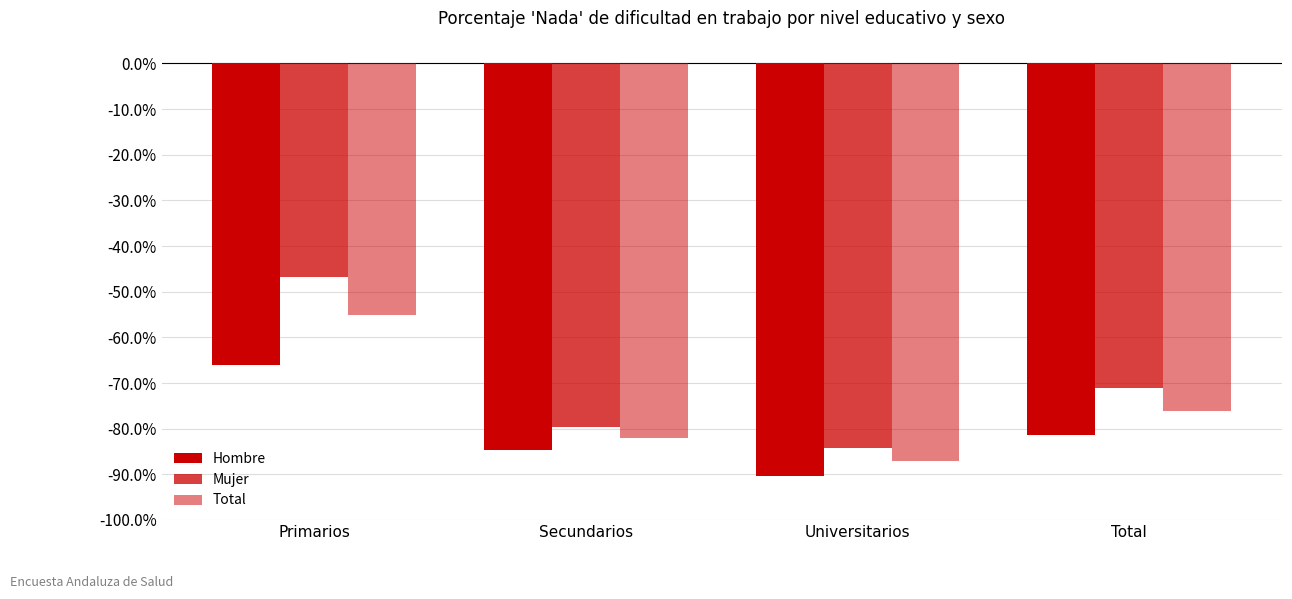

The value of Mujer at Secundarios is -79.5. True or false?

True